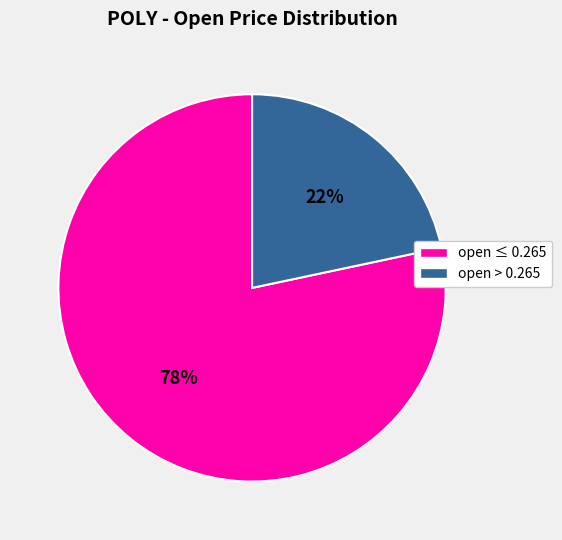

Does any single category account for the majority?

Yes